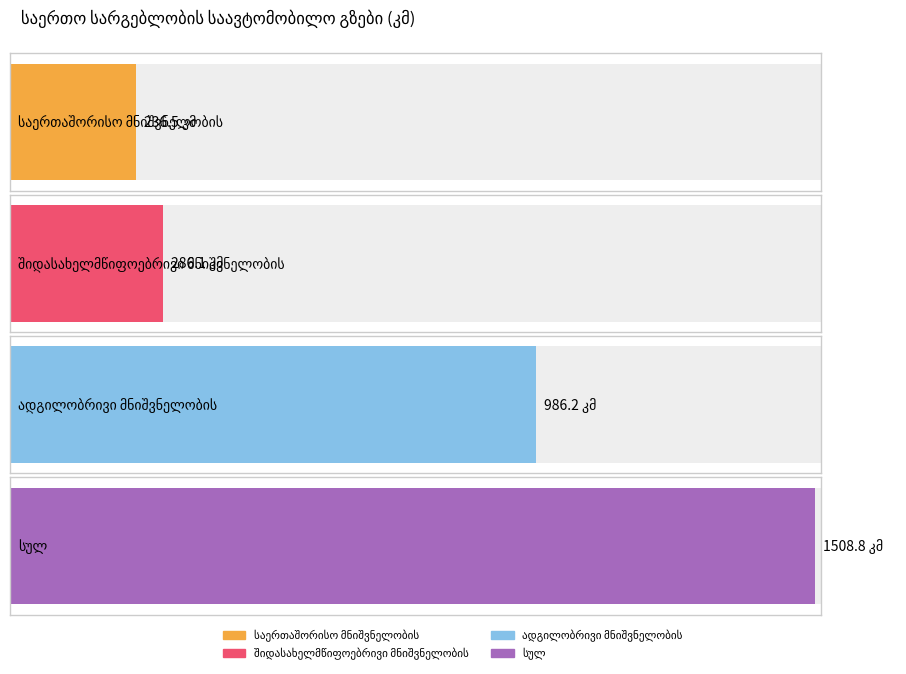

Count the number of data series in this chart.

4